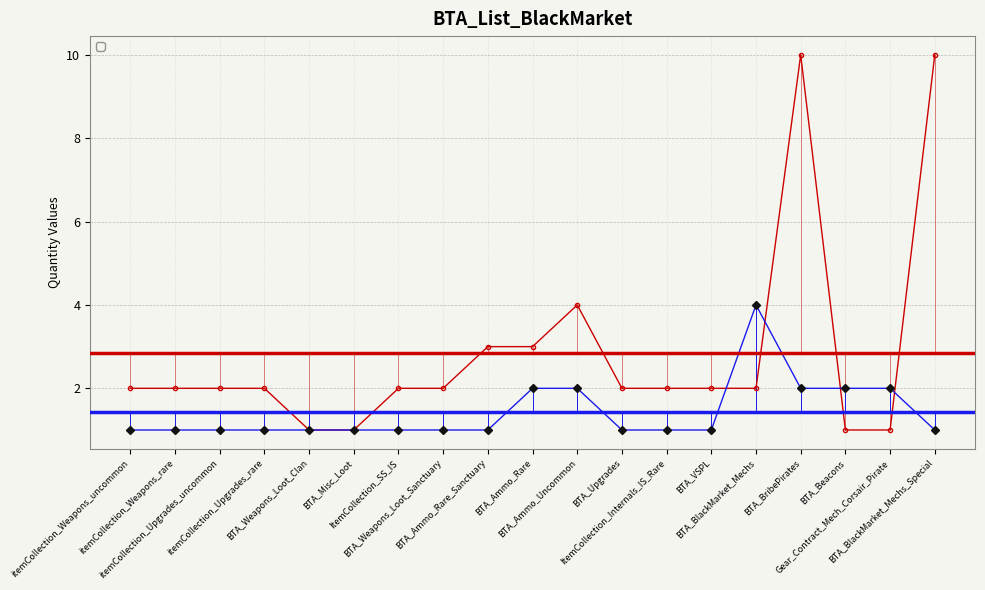

What is the label of the 2nd point from the left?

itemCollection_Weapons_rare